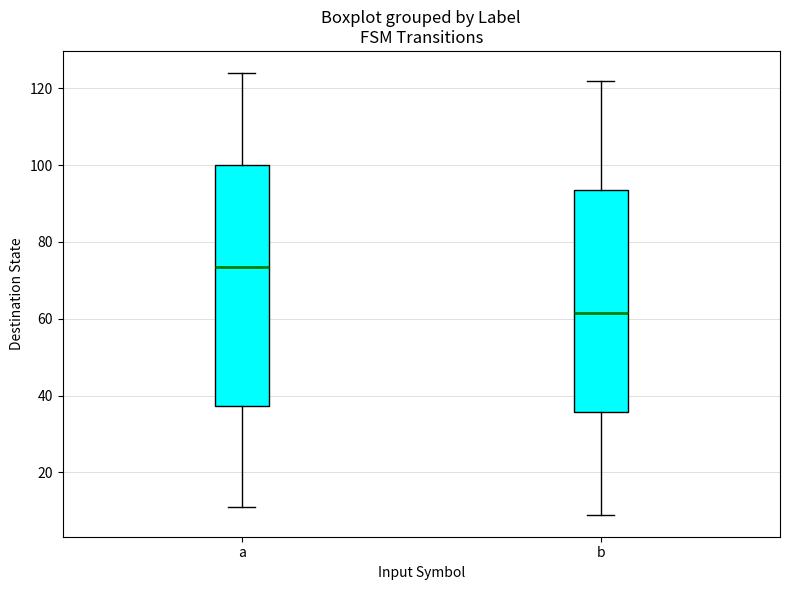

Which box has the lowest median line?

b